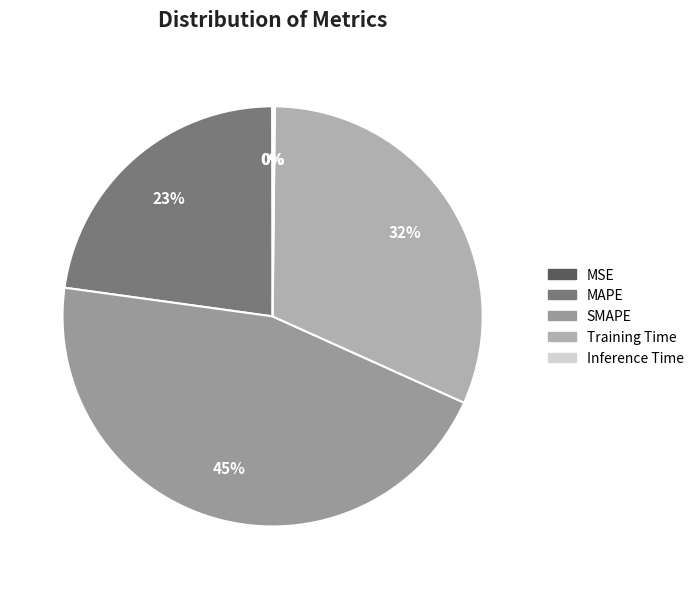

How many slices are in this pie chart?

5